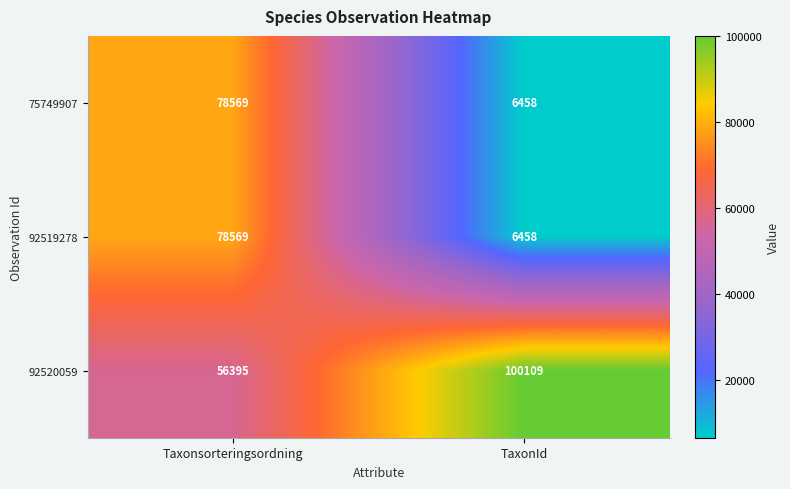

List the labels in order of 75749907 value, largest first.

Taxonsorteringsordning, TaxonId